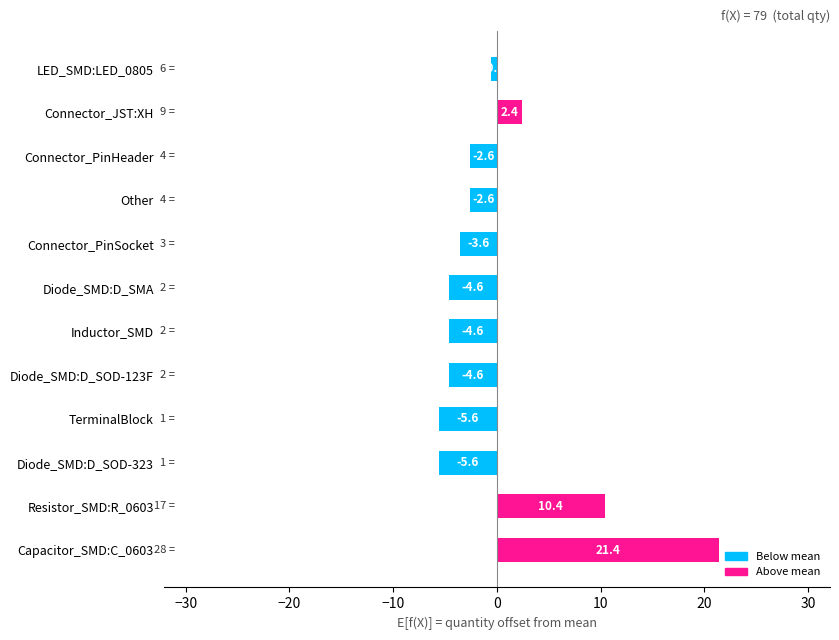

The value at Connector_JST:XH is 2.4. True or false?

True